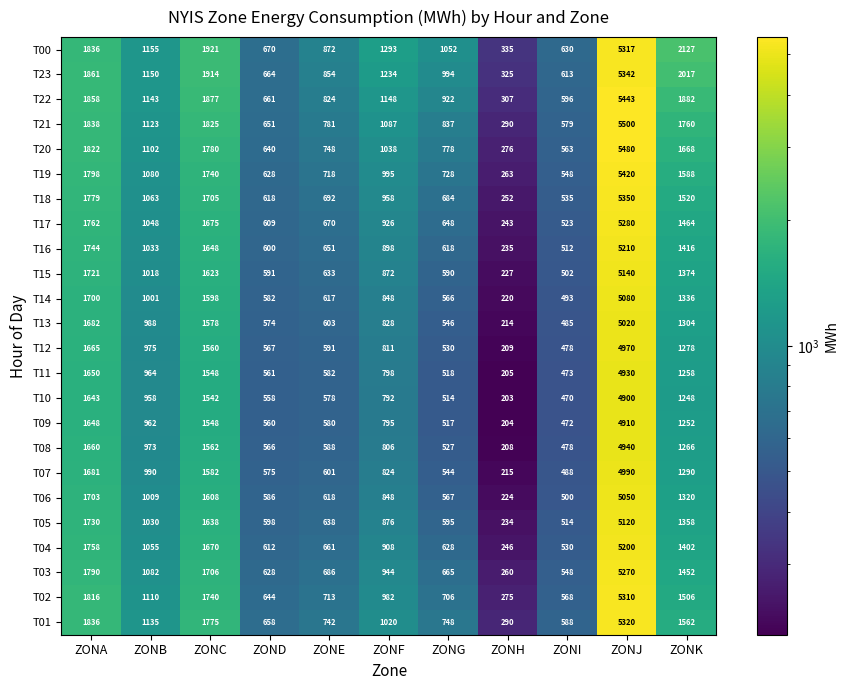

The value of T10 at ZONI is 470. True or false?

True